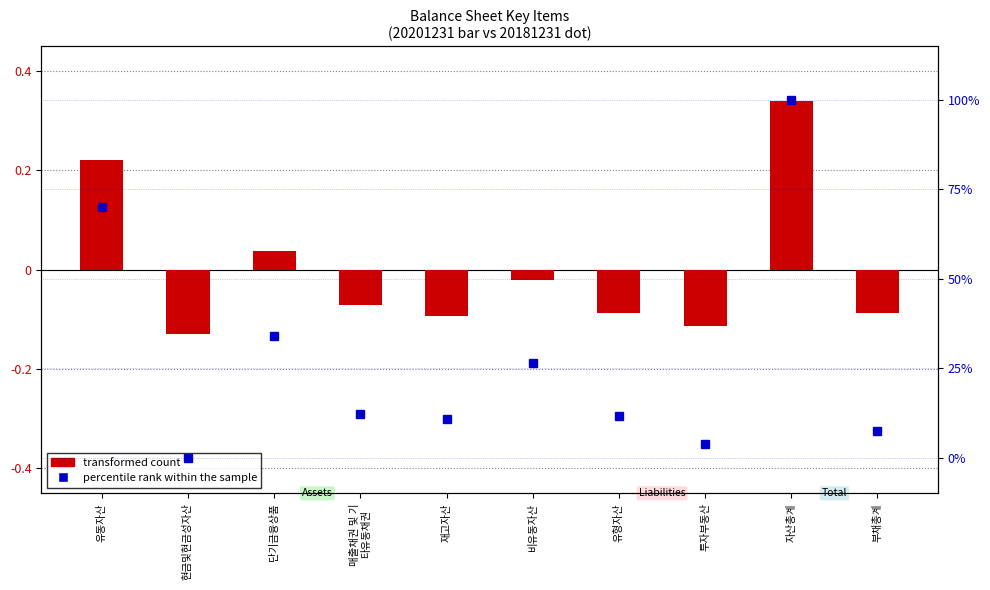

The chart shows a value of 3.8 at 투자부동산. True or false?

True